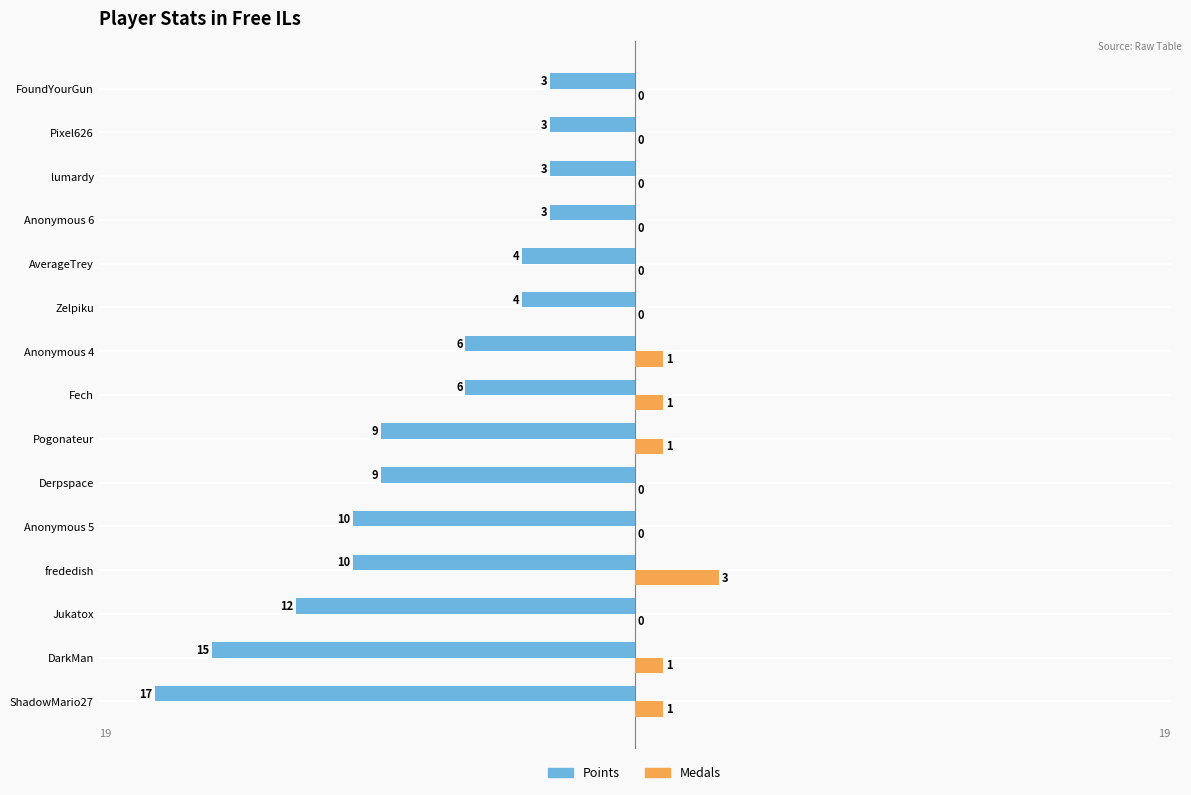

What is the sum of all Points values?

-114